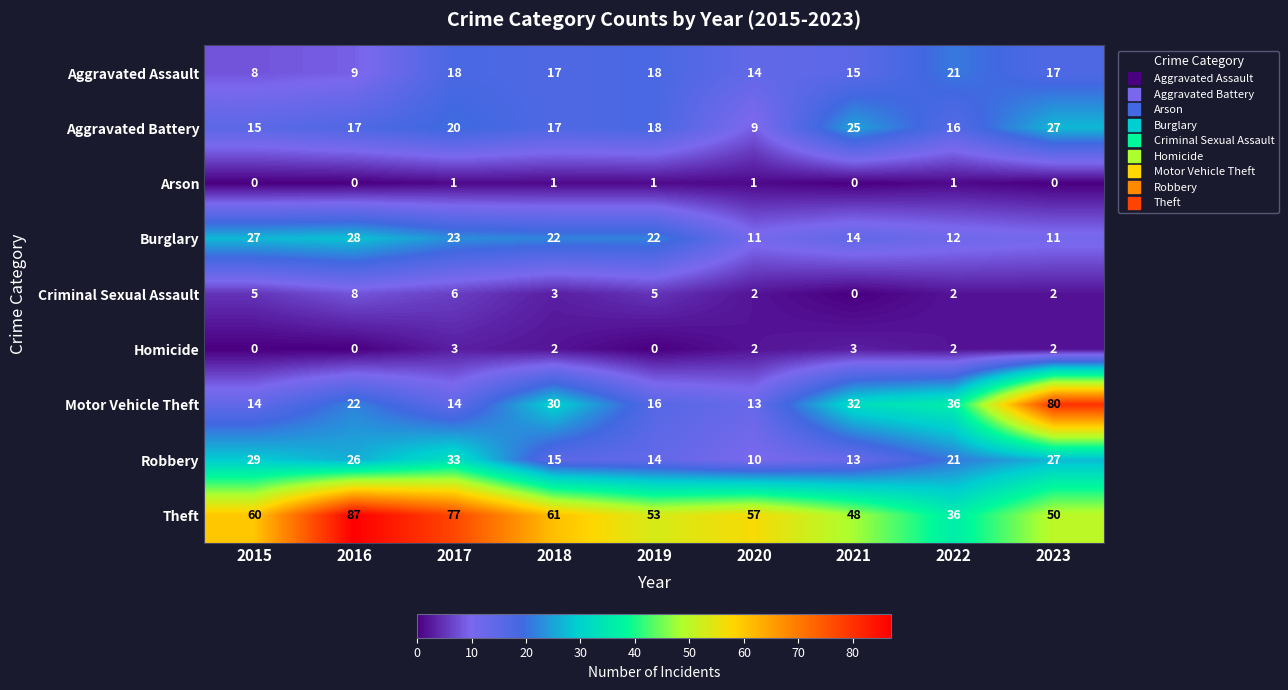

What is the sum of the Theft values at 2020 and 2021?

105